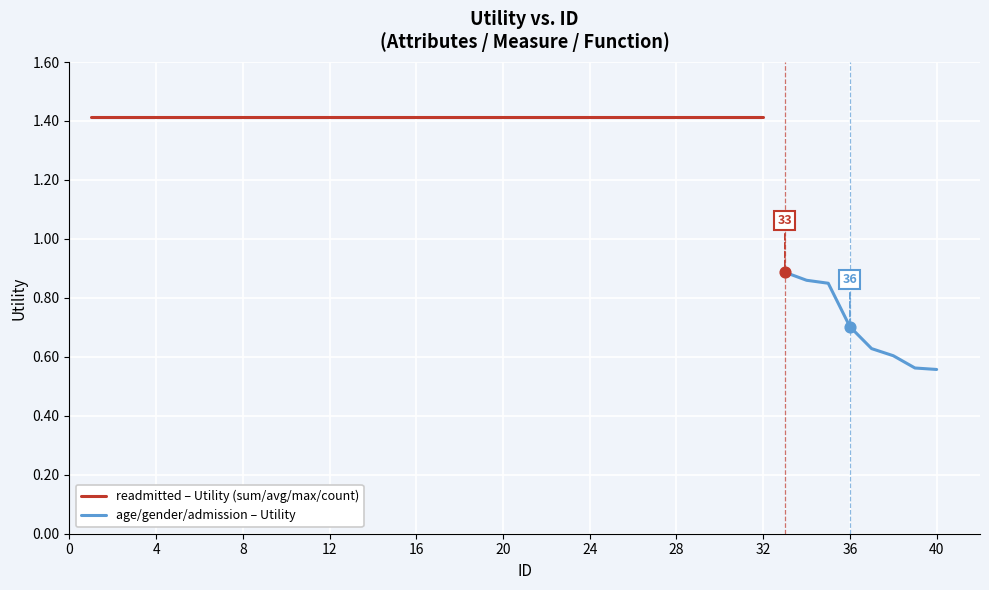

What is the ratio of the value at 36 to the value at 6?

0.5